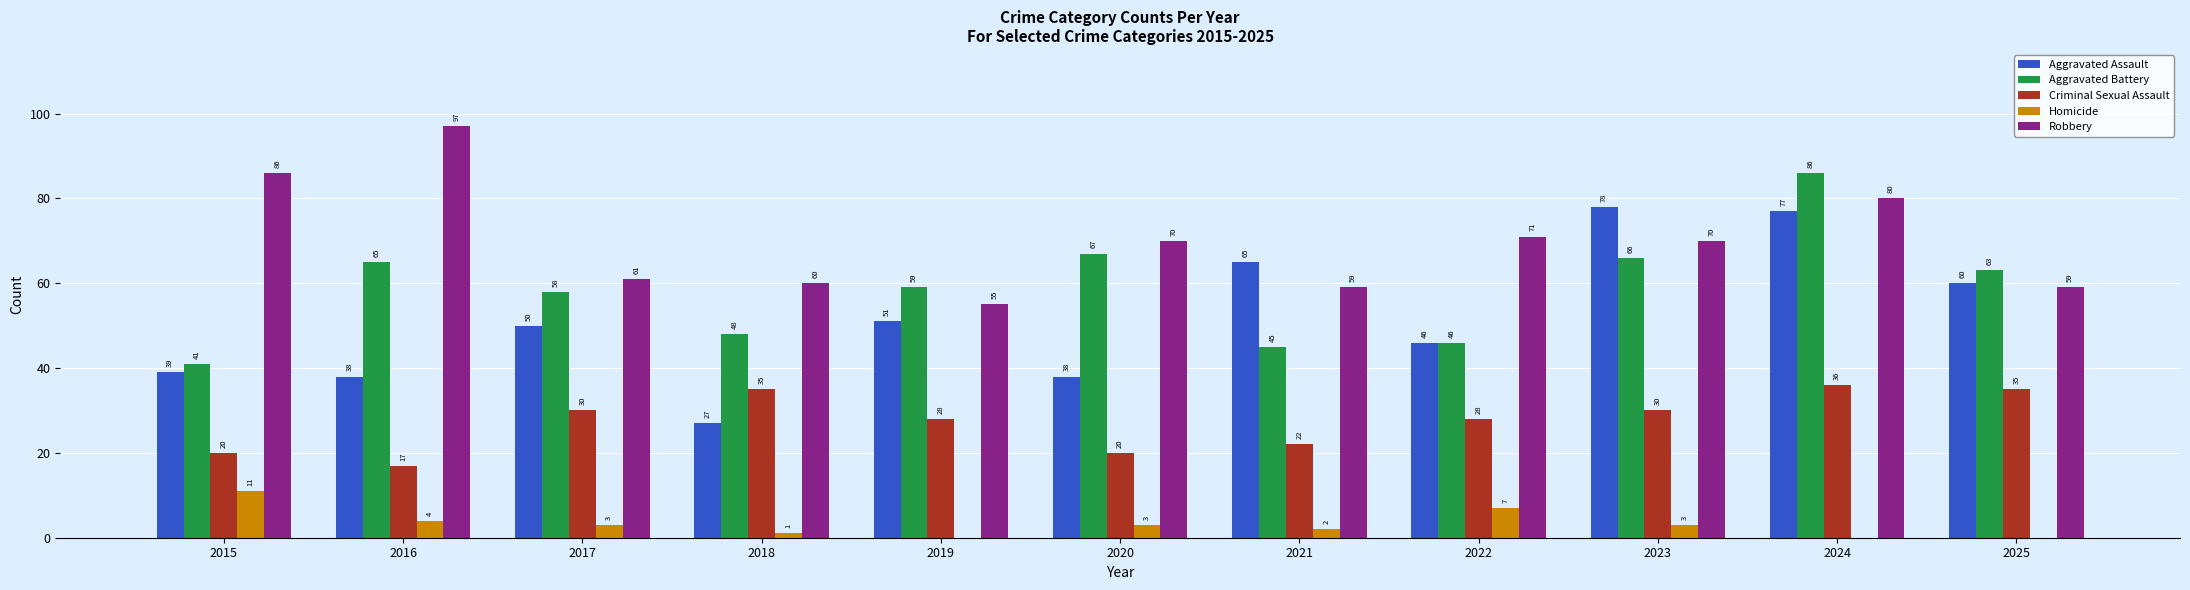

What is the difference between the Homicide values at 2025 and 2020?

3